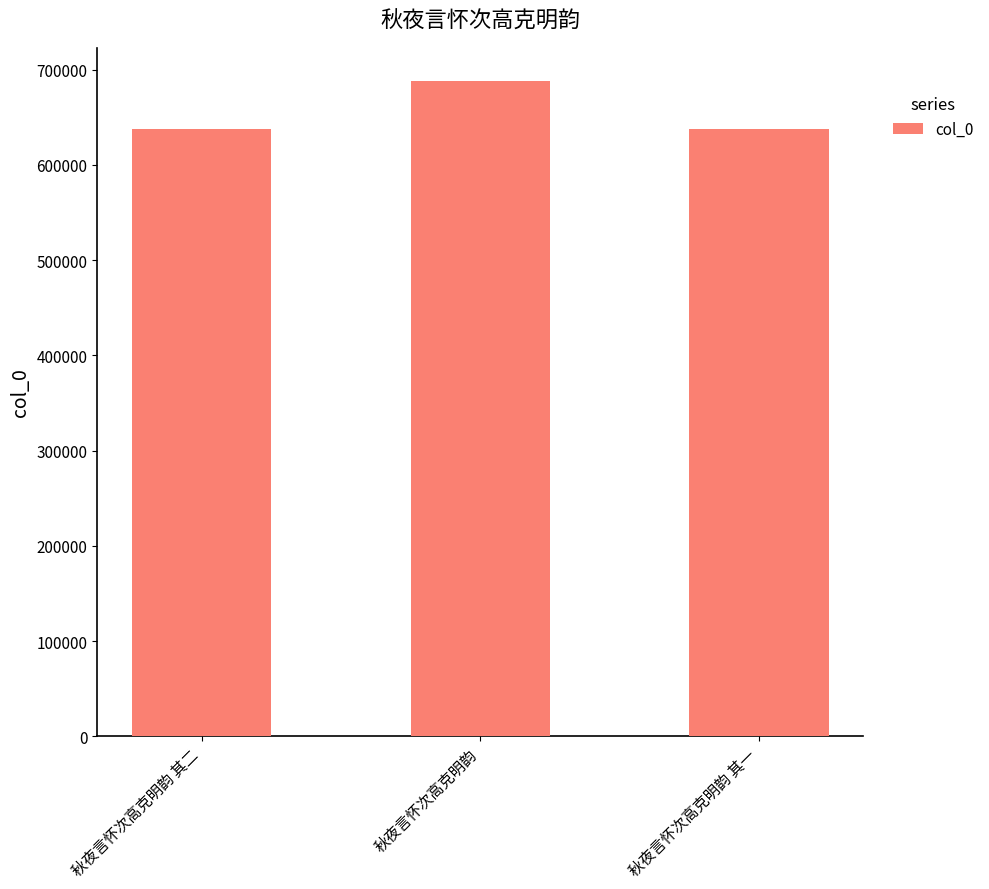

Approximately how many times larger is the value at 秋夜言怀次高克明韵 其二 compared to 秋夜言怀次高克明韵 其一?

1.0